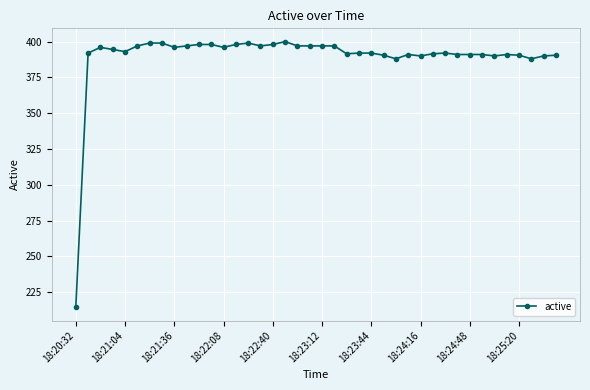

What is the minimum value shown in the chart?

214.5